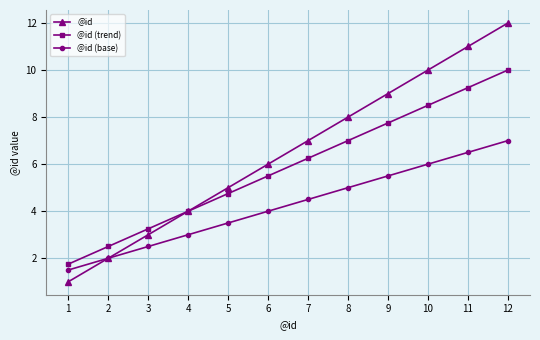

What is the difference between the @id values at 3 and 8?

5.0